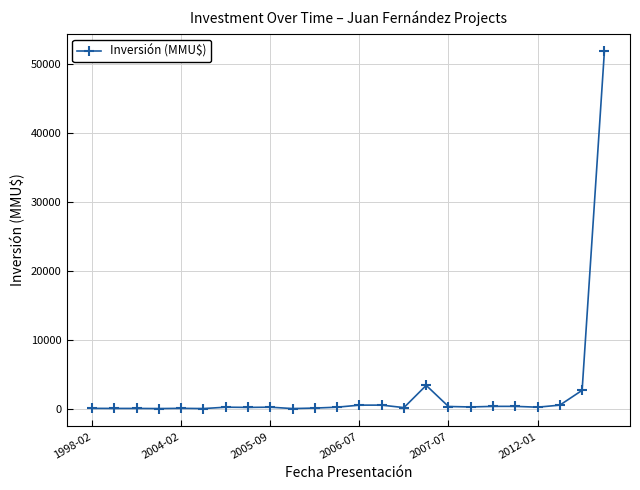

What is the sum of all values?

61840